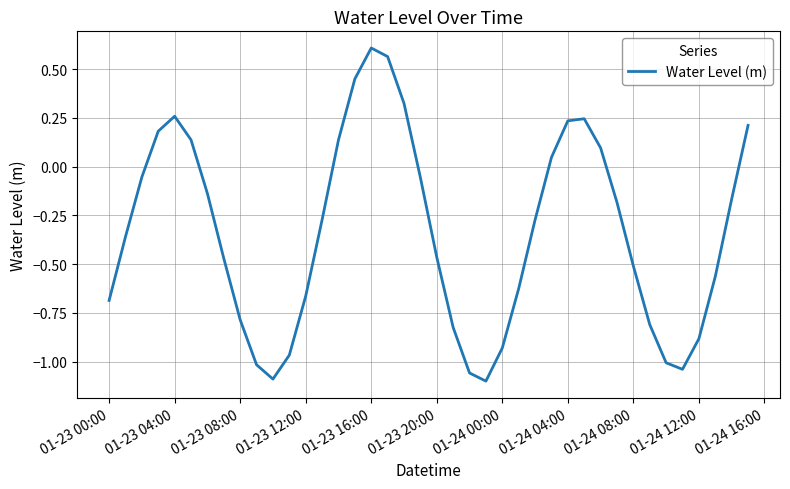

What is the difference between the maximum and minimum values?

1.7